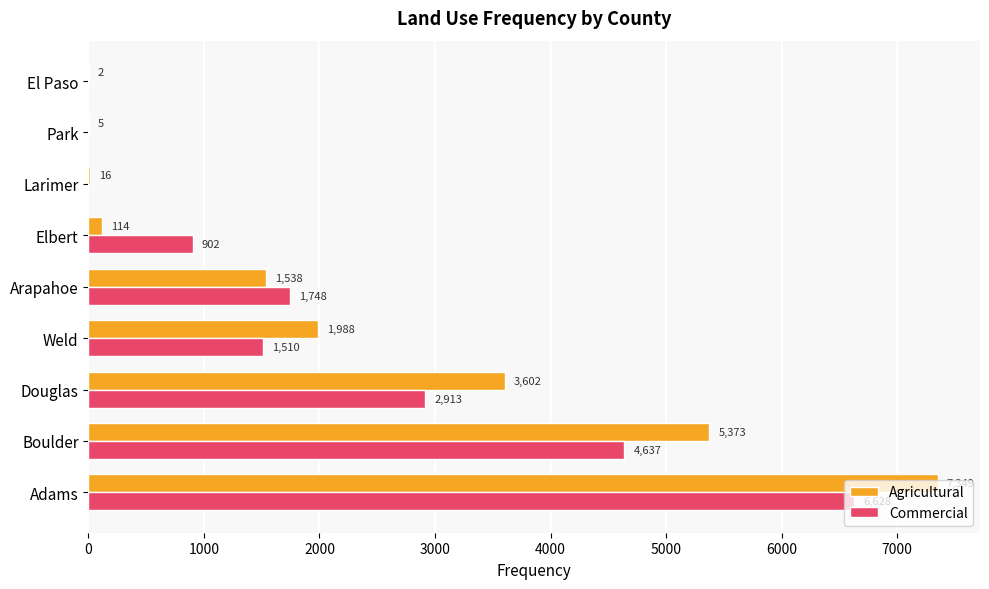

Which series has the largest total across all categories?

Agricultural